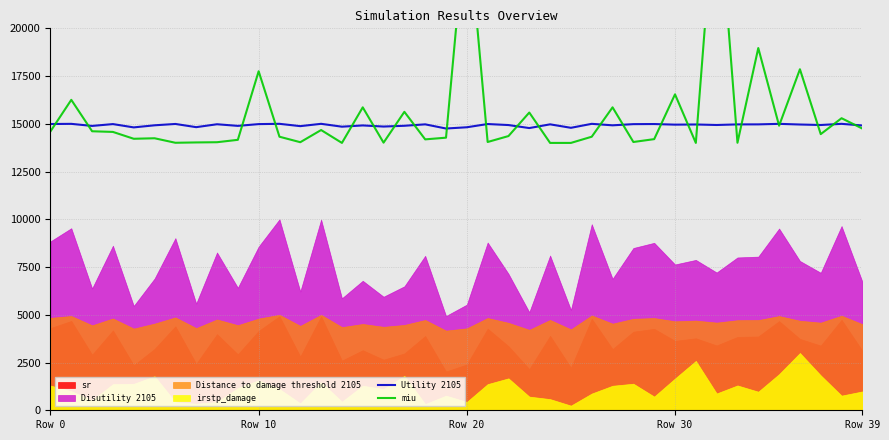

What is the highest value of the Utility 2105 series?

15000.0